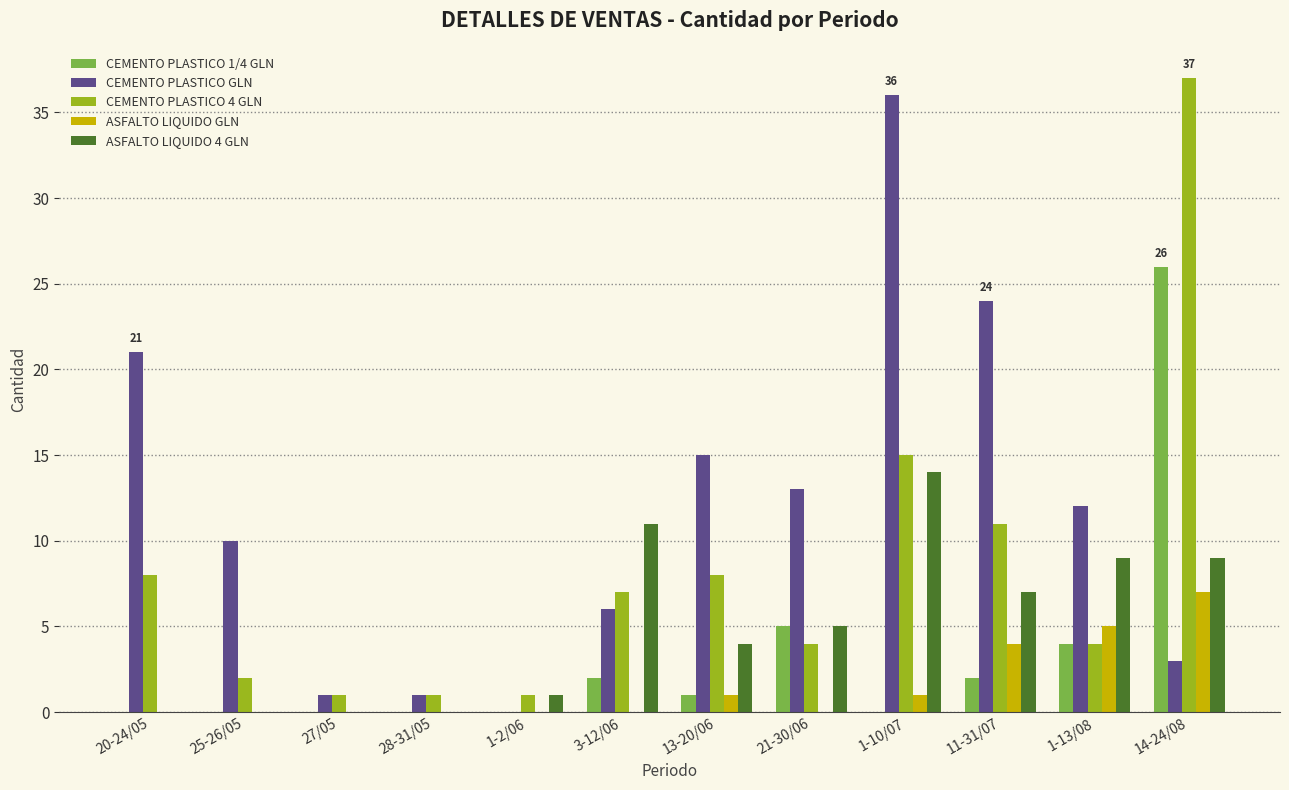

What is the difference between the CEMENTO PLASTICO GLN values at 25-26/05 and 1-10/07?

26